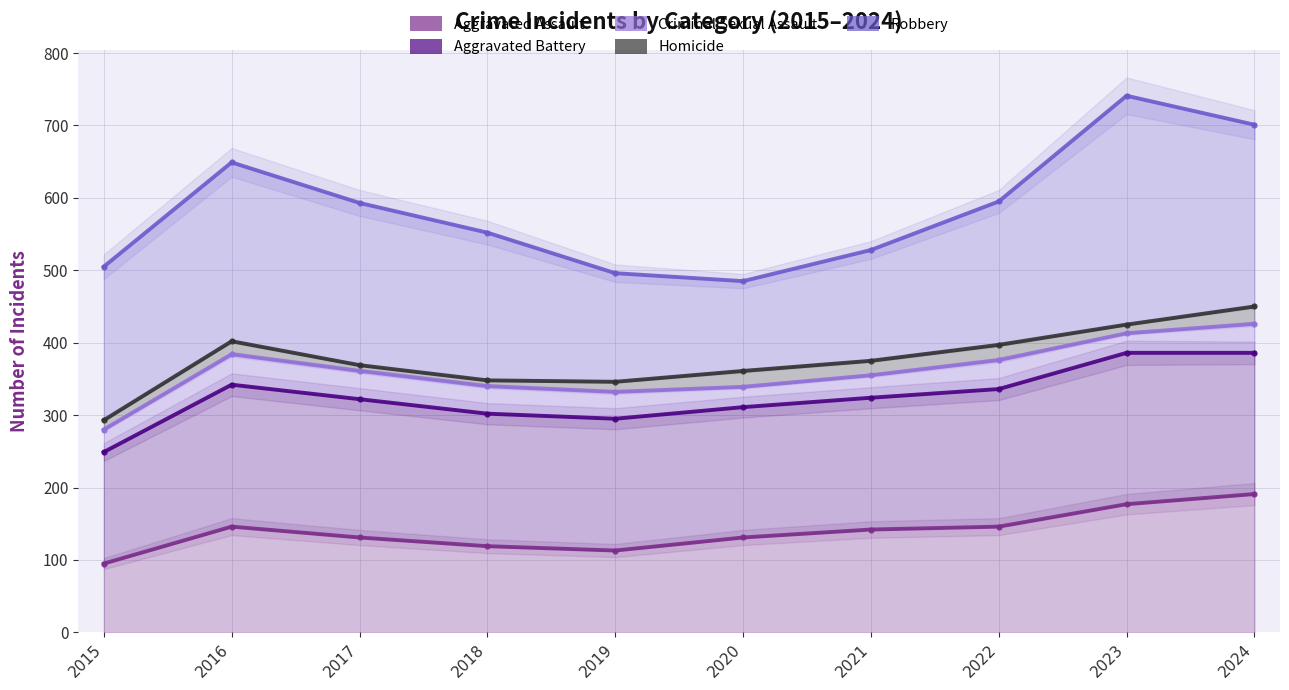

What is the spread (max minus min) of values at 2017?

462